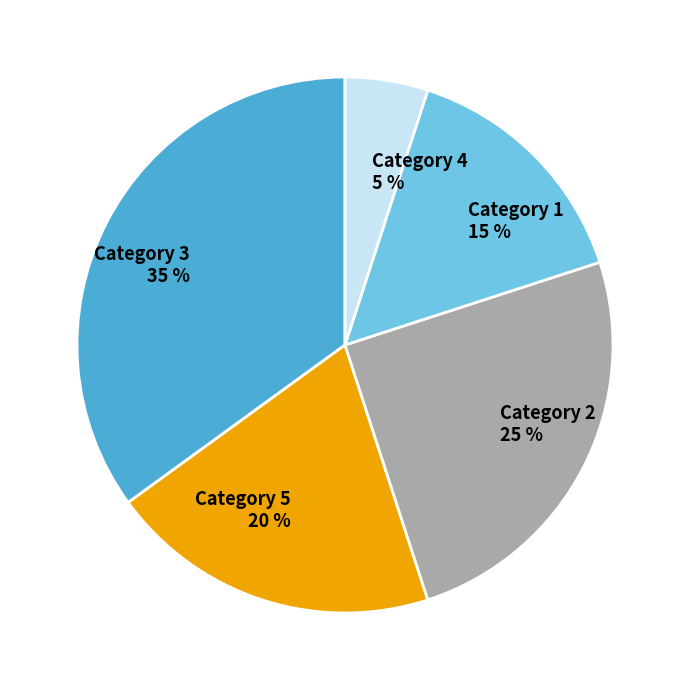

What percentage is the Category 2 25 % slice, to the nearest percent?

25%